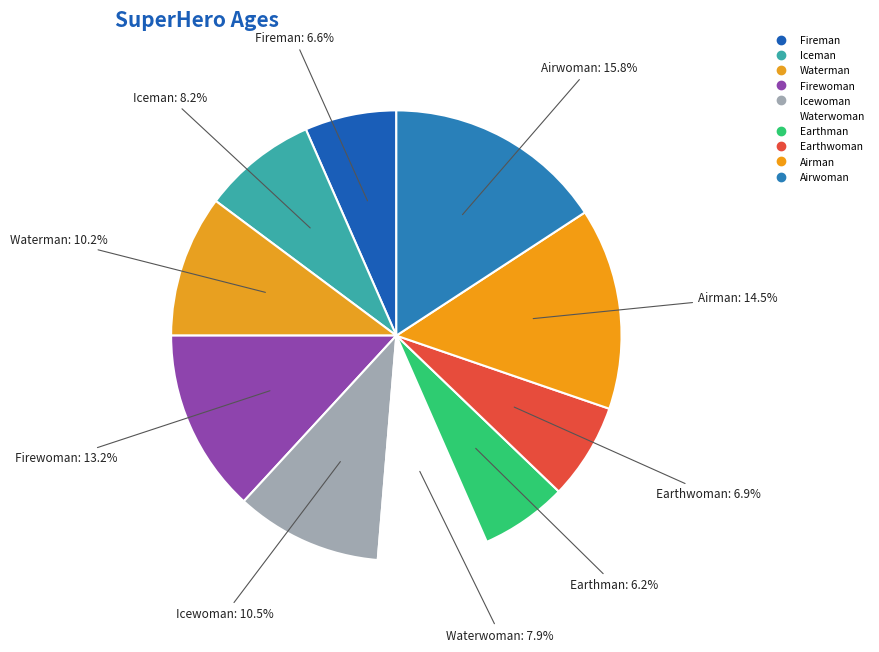

Is the sum of Fireman and Earthwoman greater than half?

No